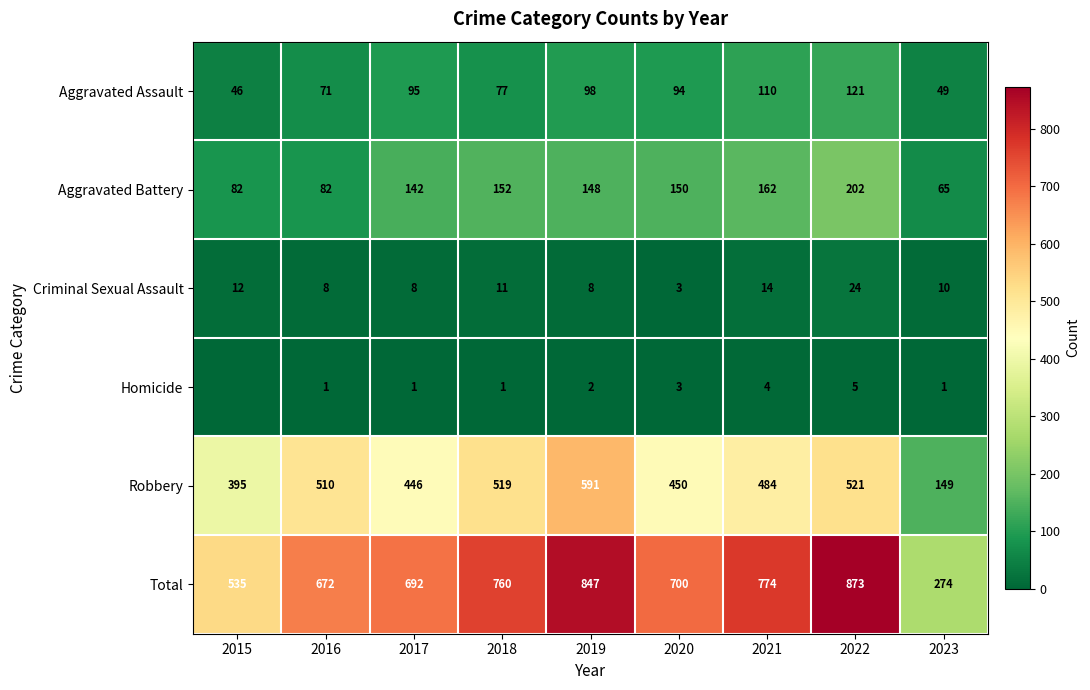

What is the spread (max minus min) of values at 2020?

697